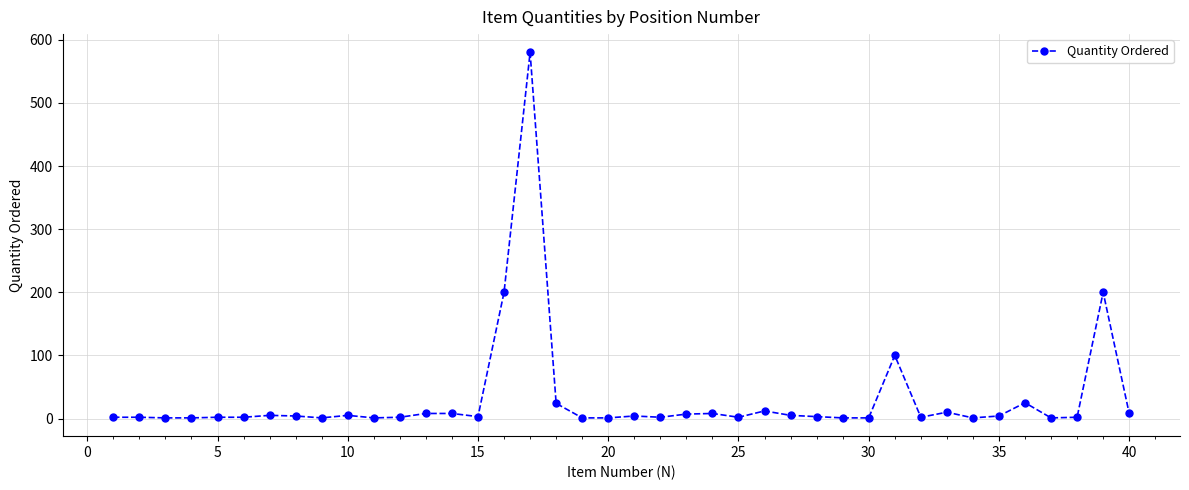

What is the maximum value shown in the chart?

580